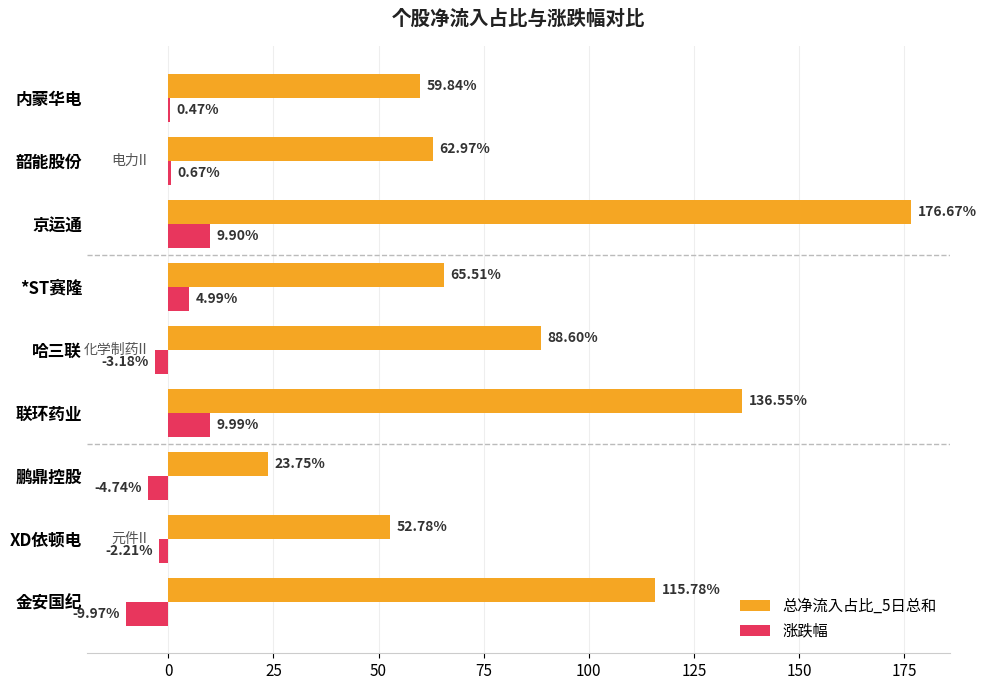

What is the sum of the 涨跌幅 values at 哈三联 and XD依顿电?

-5.4